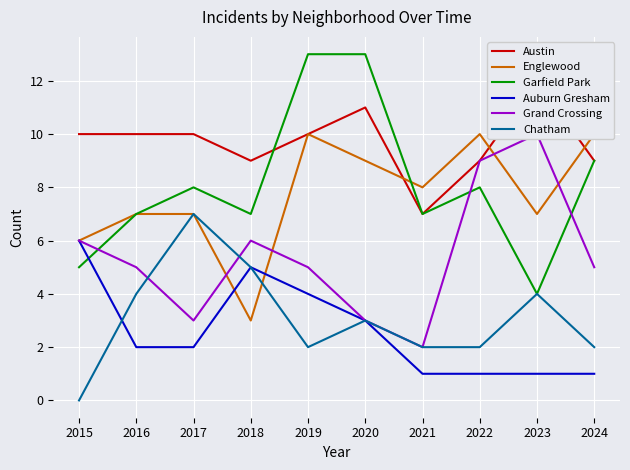

True or false: Chatham and Austin intersect in this chart.

False